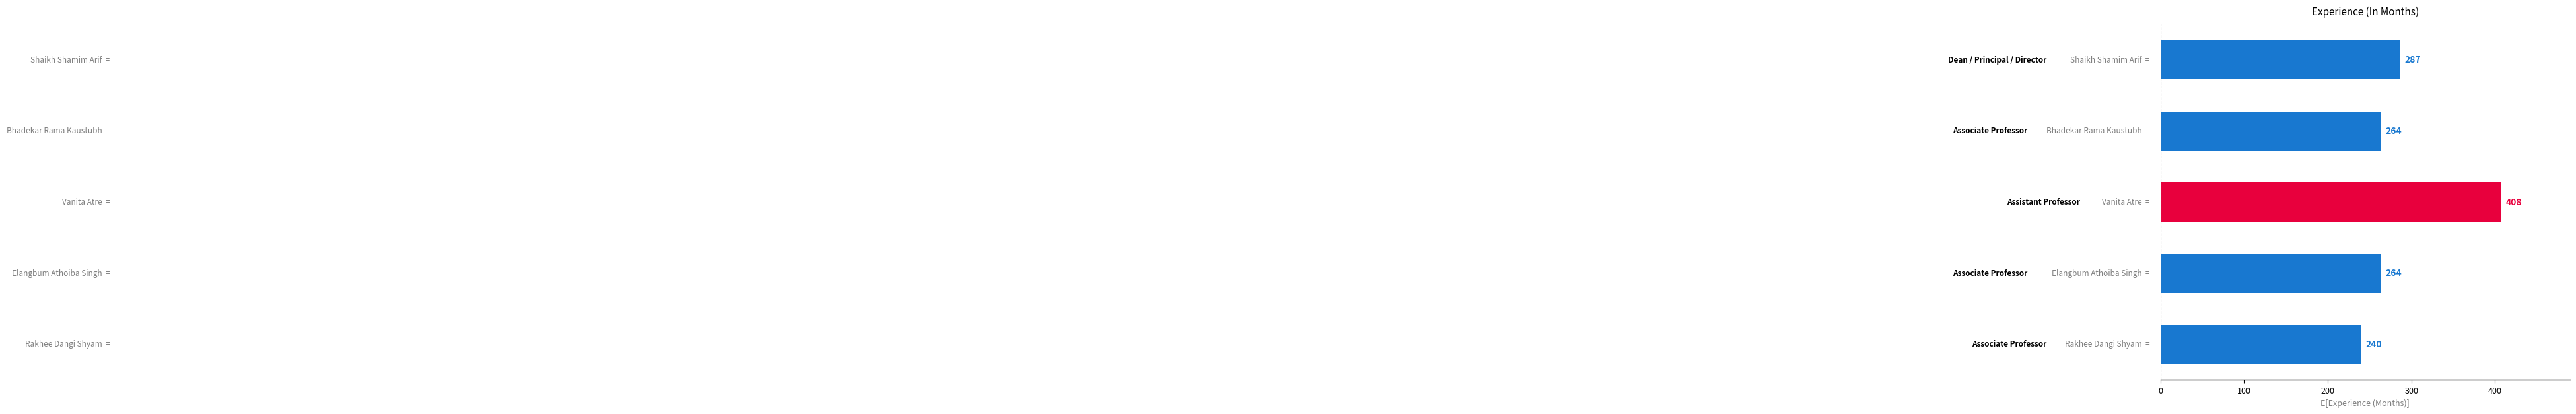

What is the sum of all values?

1463